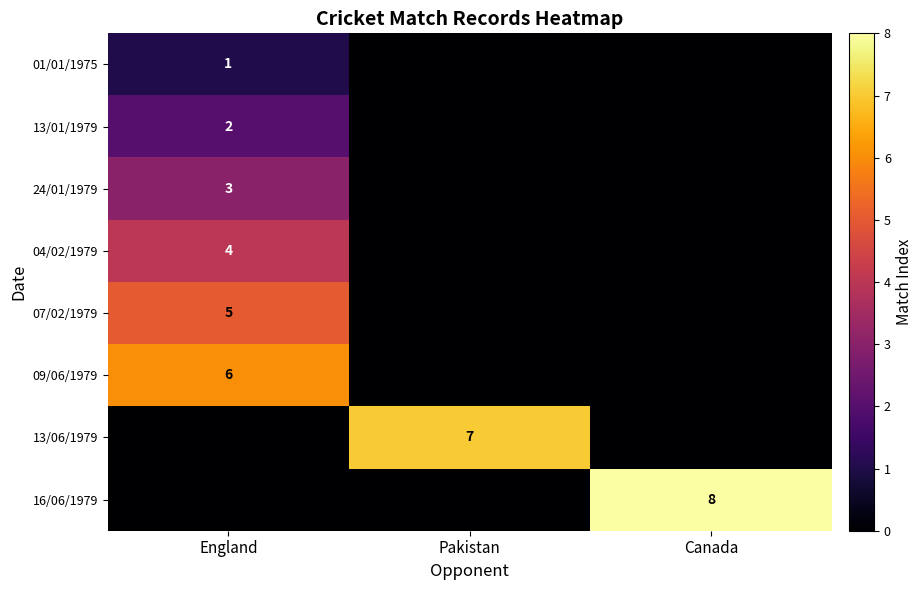

Is it true that 24/01/1979 equals 5 at England?

False